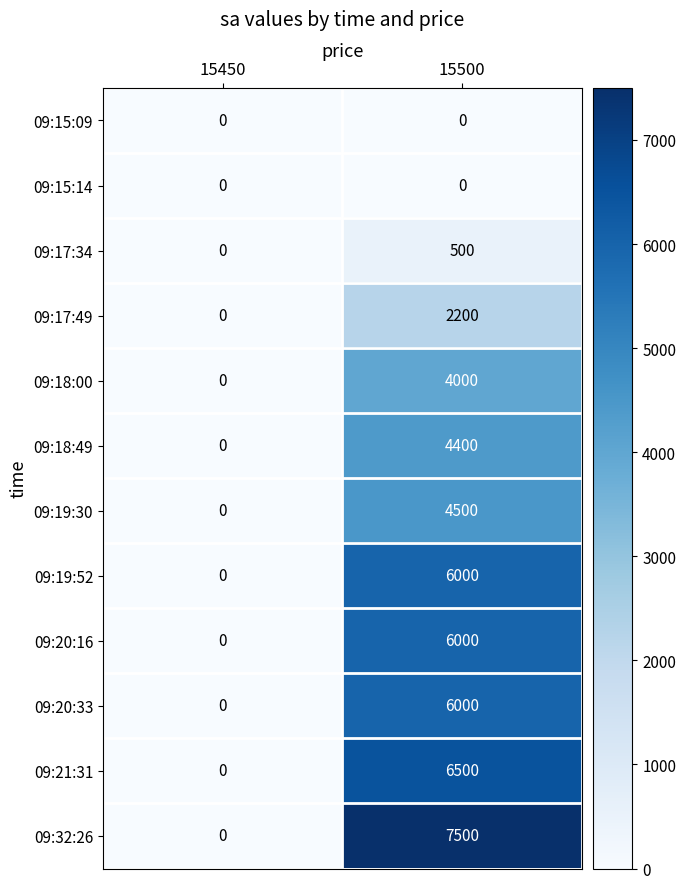

Which series has the largest total across all categories?

09:32:26